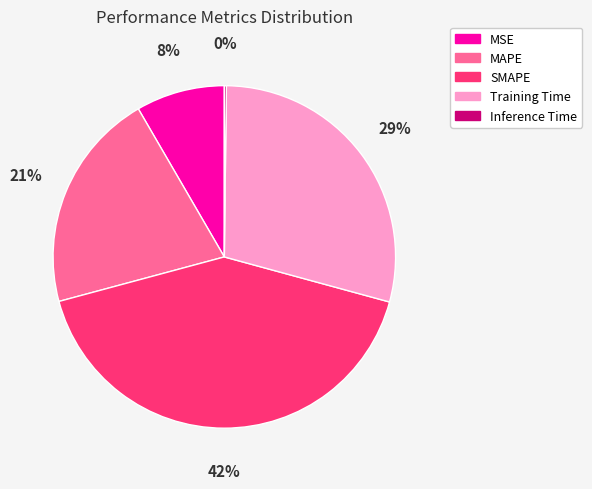

Which slice is the largest?

SMAPE